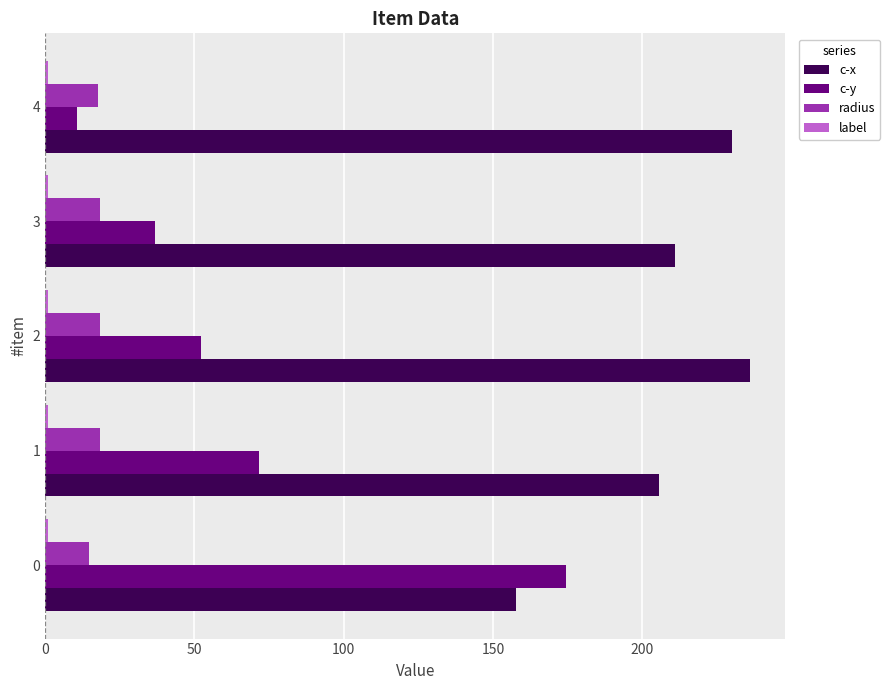

What is the maximum value for c-x?

236.1